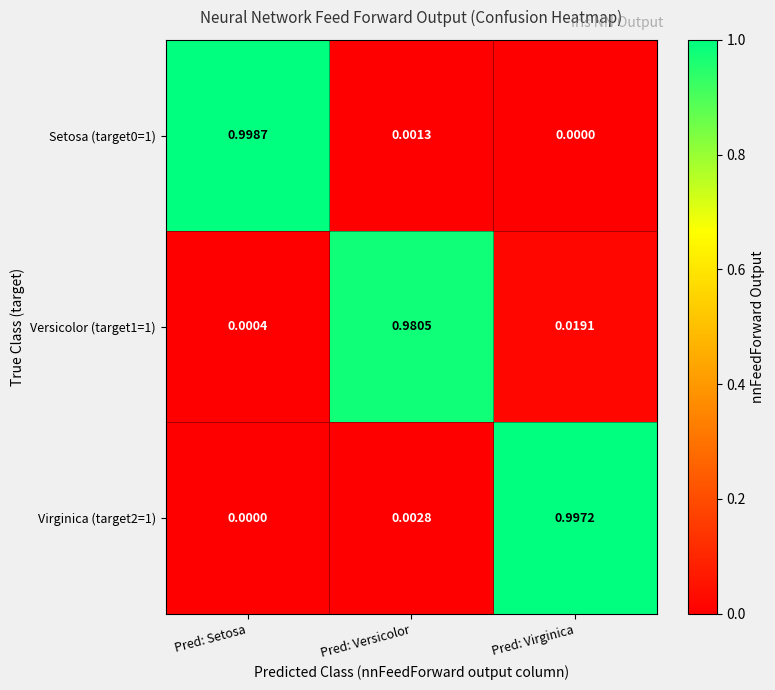

At which category is the sum across all series the highest?

Pred: Virginica